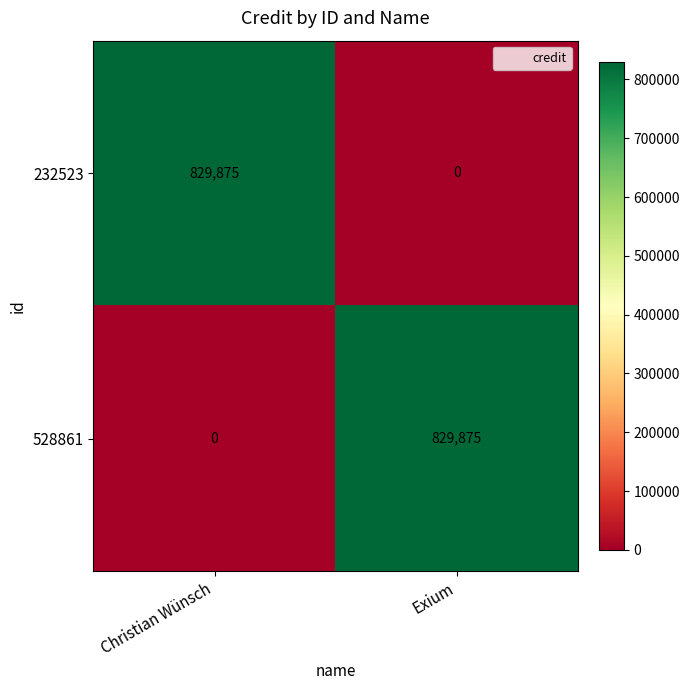

What is the total value across all series at Christian Wünsch?

829875